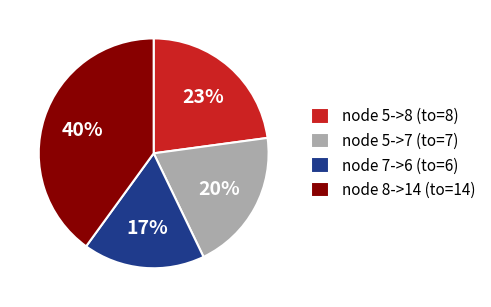

To the nearest percent, what portion does node 7->6 (to=6) represent?

17%